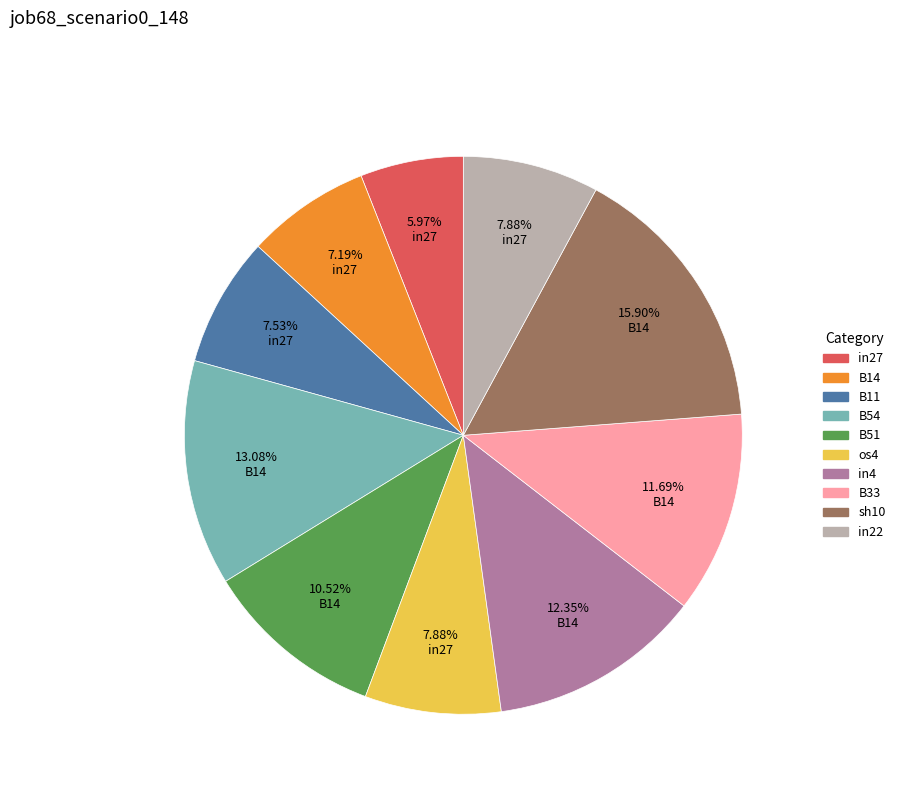

To the nearest percent, what is the average slice percentage?

10%